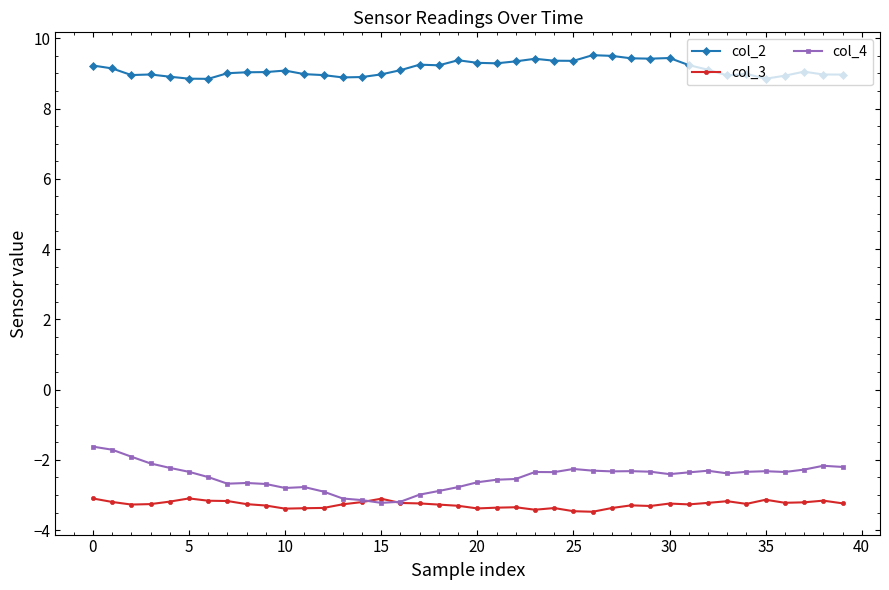

What is the difference between the maximum and second lowest values in the col_4 series?

1.6